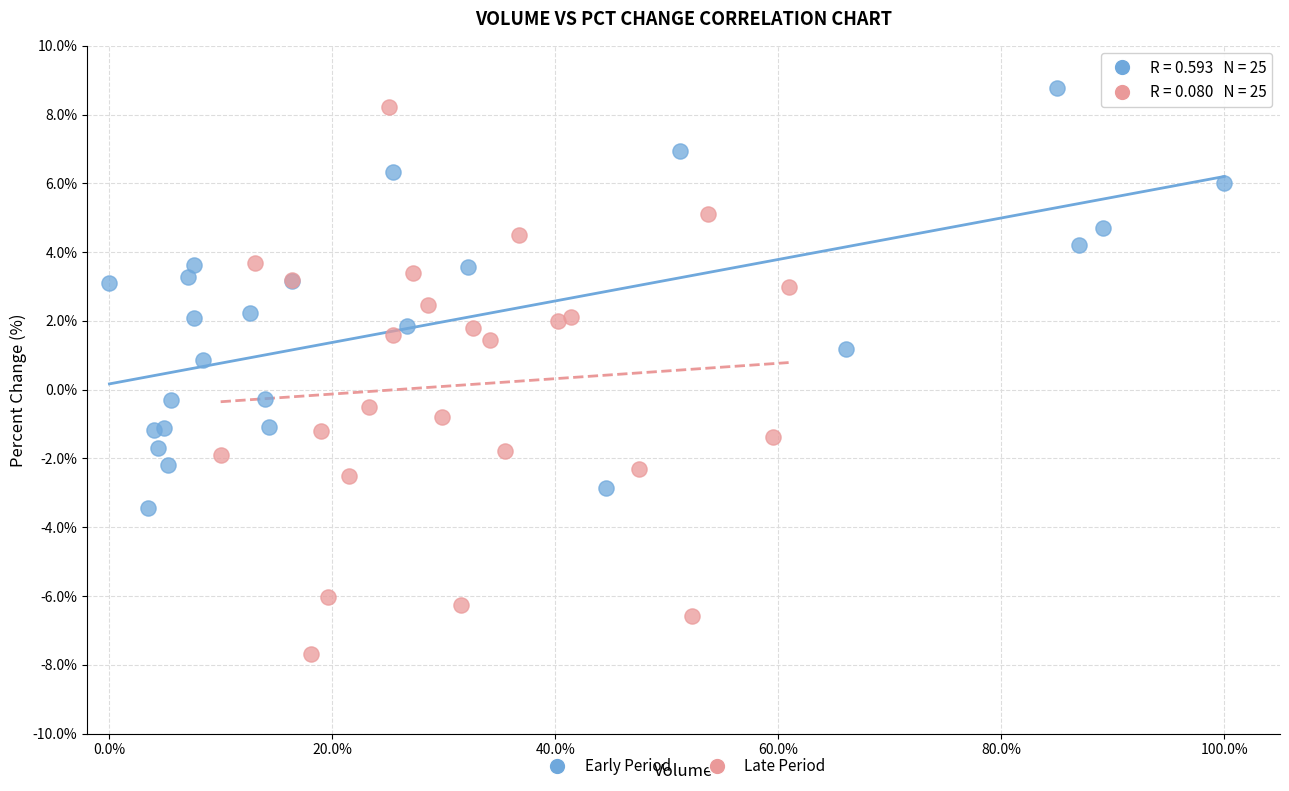

What are all the series names shown in the legend?

Early Period, Late Period